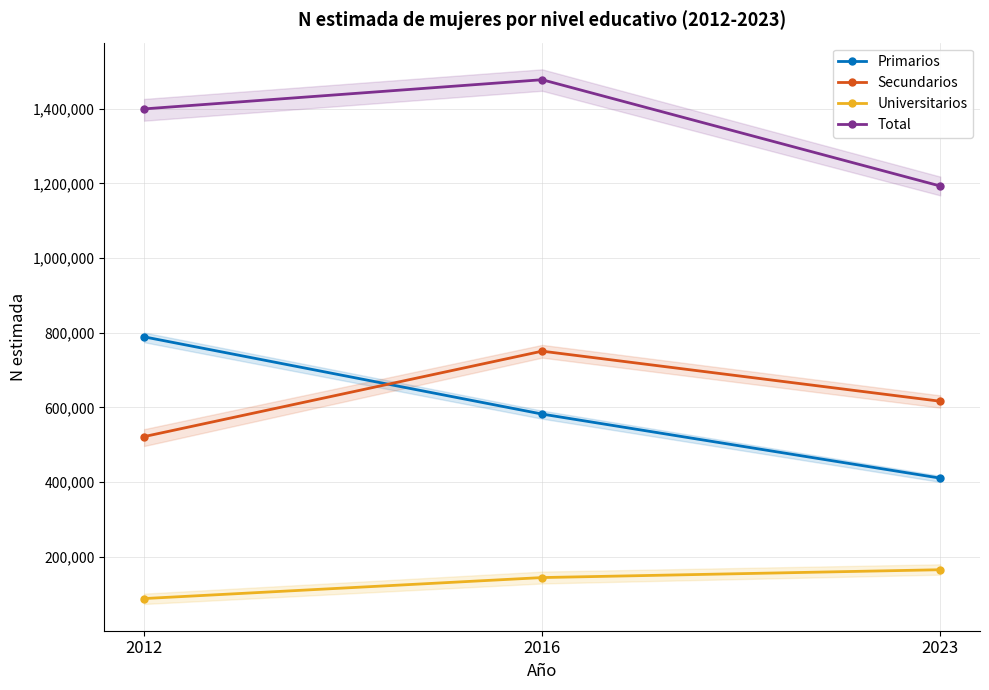

Which series has the largest range (max minus min)?

Primarios